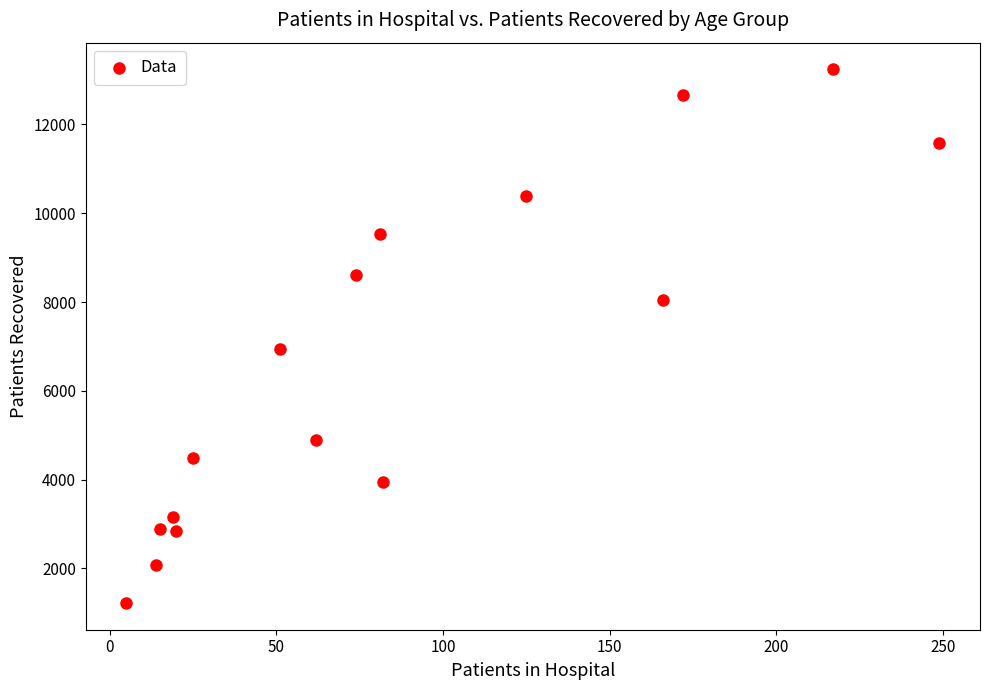

What is the range of X values (max minus min)?

244